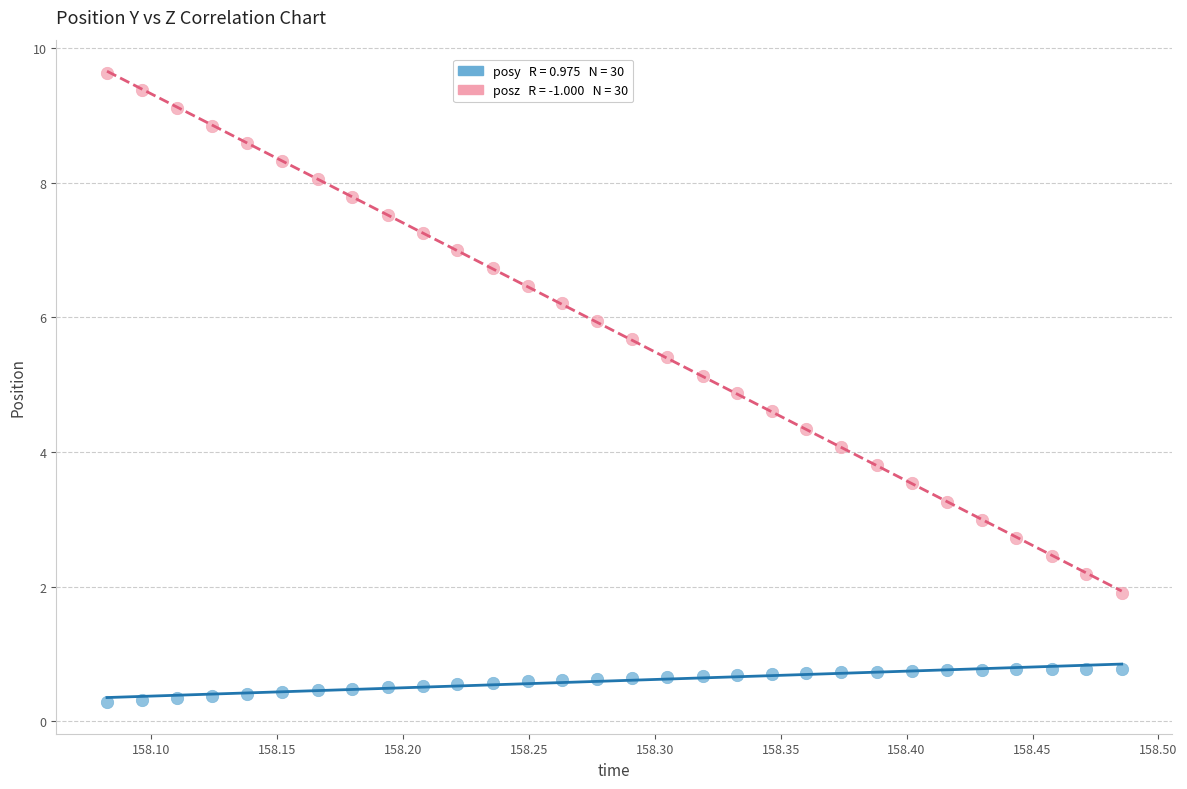

Across all data points, what is the range of X values (max minus min)?

0.4